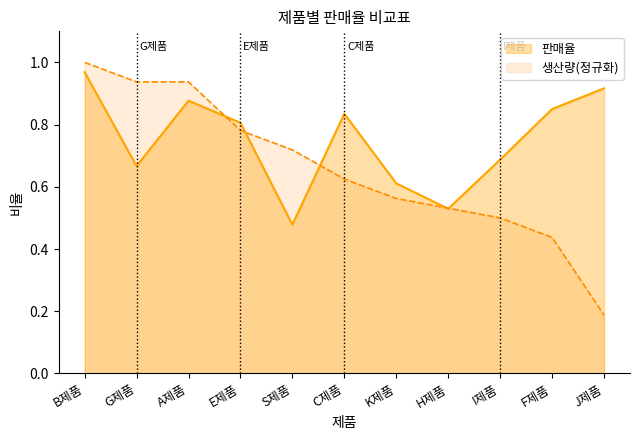

Between S제품 and K제품, which series saw the biggest shift?

생산량(정규화)